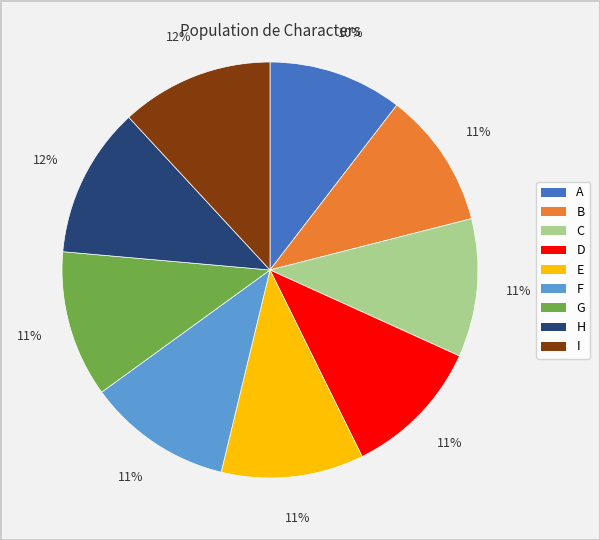

Combined, do H and B account for over 50%?

No